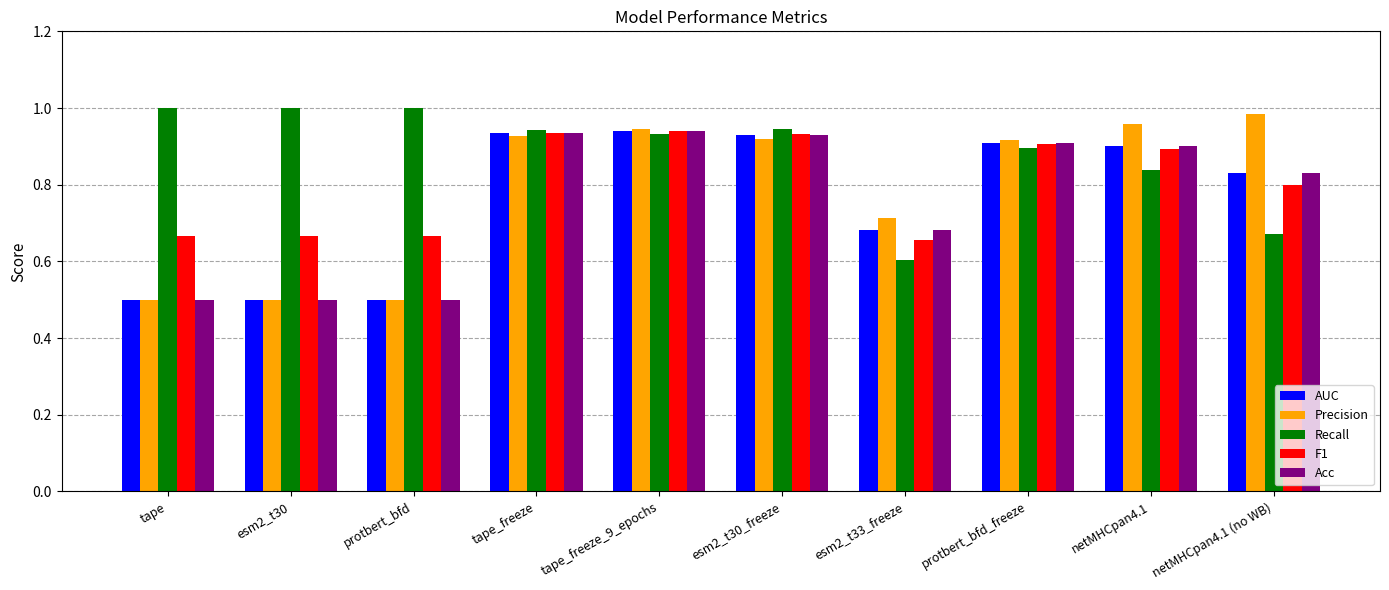

What is the label of the 5th bar from the left?

tape_freeze_9_epochs